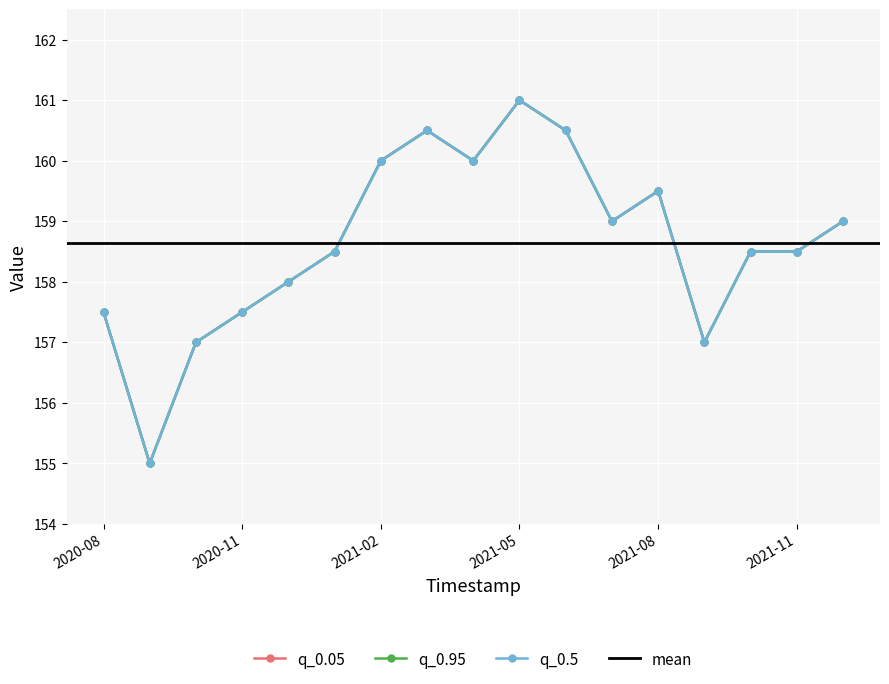

Reading left to right, extract all data points from this chart.

q_0.05: 157.5	155.0	157.0	157.5	158.0	158.5	160.0	160.5	160.0	161.0	160.5	159.0	159.5	157.0	158.5	158.5	159.0
q_0.95: 157.5	155.0	157.0	157.5	158.0	158.5	160.0	160.5	160.0	161.0	160.5	159.0	159.5	157.0	158.5	158.5	159.0
q_0.5: 157.5	155.0	157.0	157.5	158.0	158.5	160.0	160.5	160.0	161.0	160.5	159.0	159.5	157.0	158.5	158.5	159.0